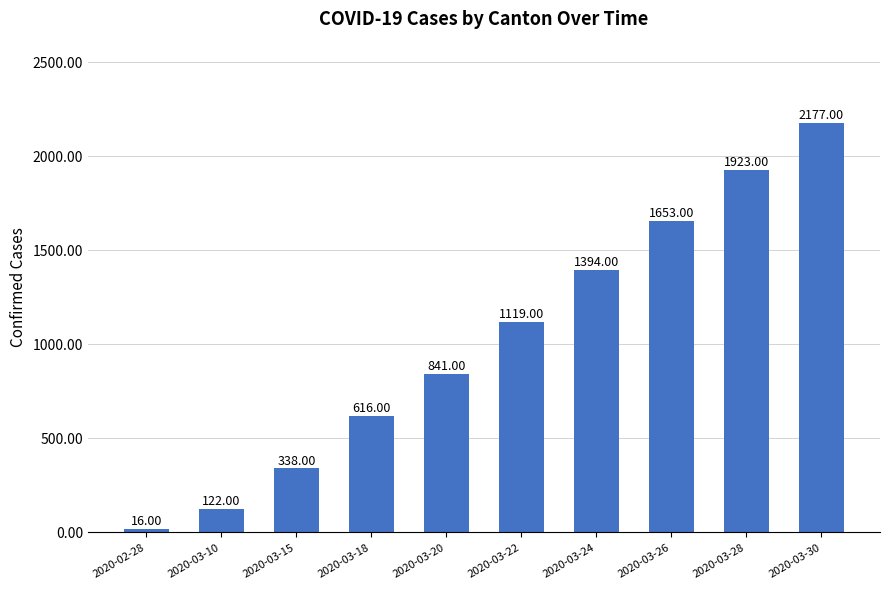

Reading left to right, extract all data points from this chart.

16	122	338	616	841	1119	1394	1653	1923	2177